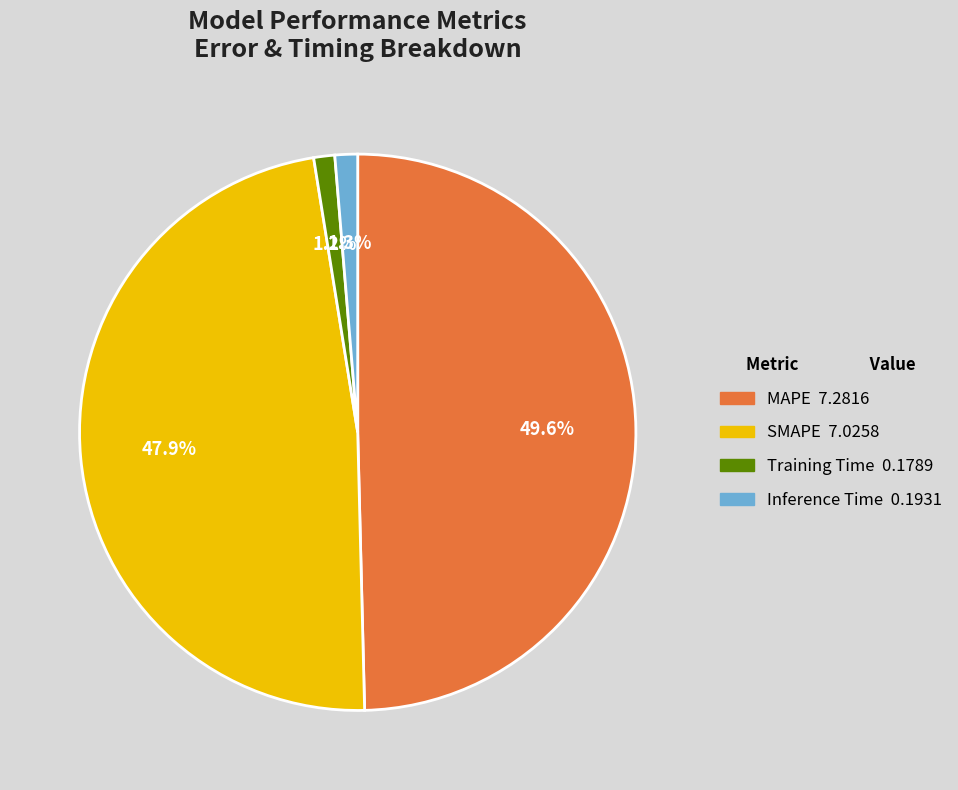

Count the number of slices in the pie.

4